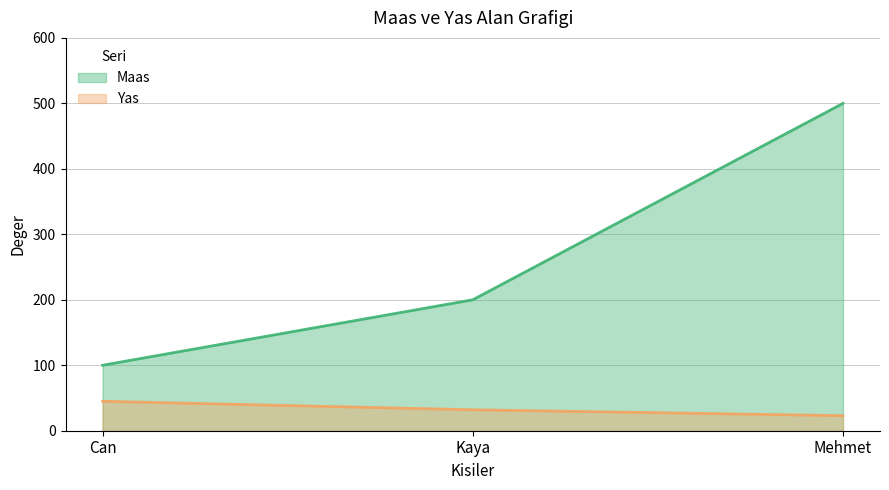

Where is Yas nearest to the value 34?

Kaya